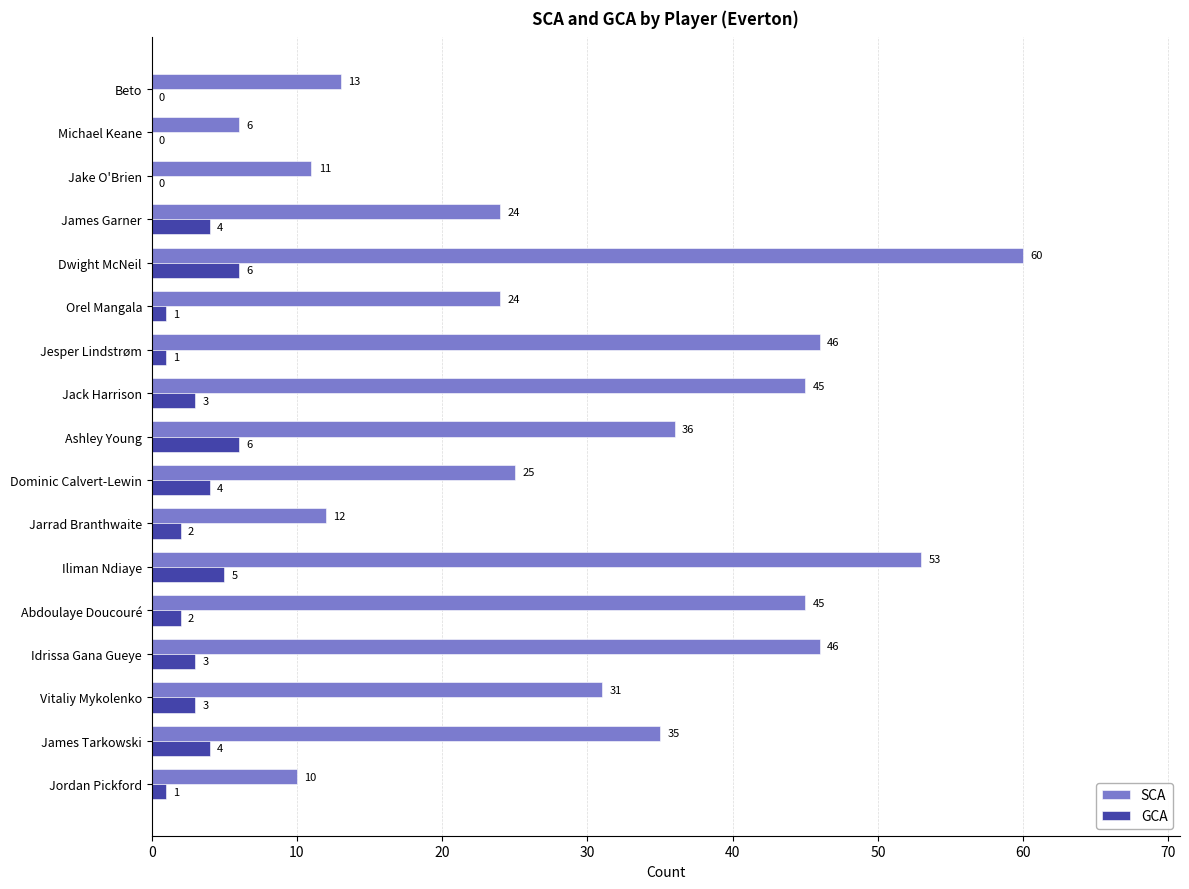

What is the sum of the GCA values at Beto and Jack Harrison?

3